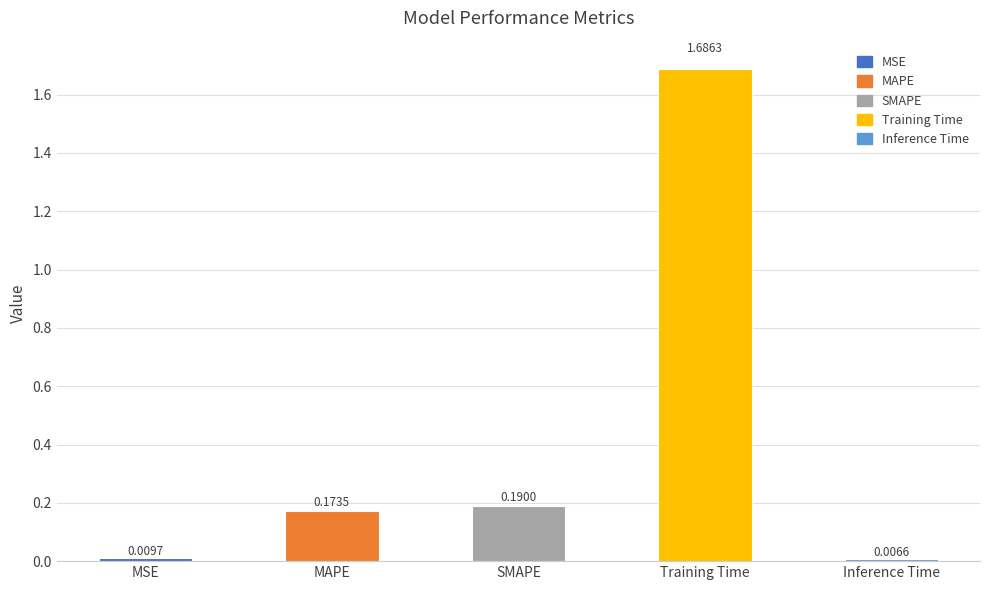

Which label corresponds to the largest value in the chart?

Training Time